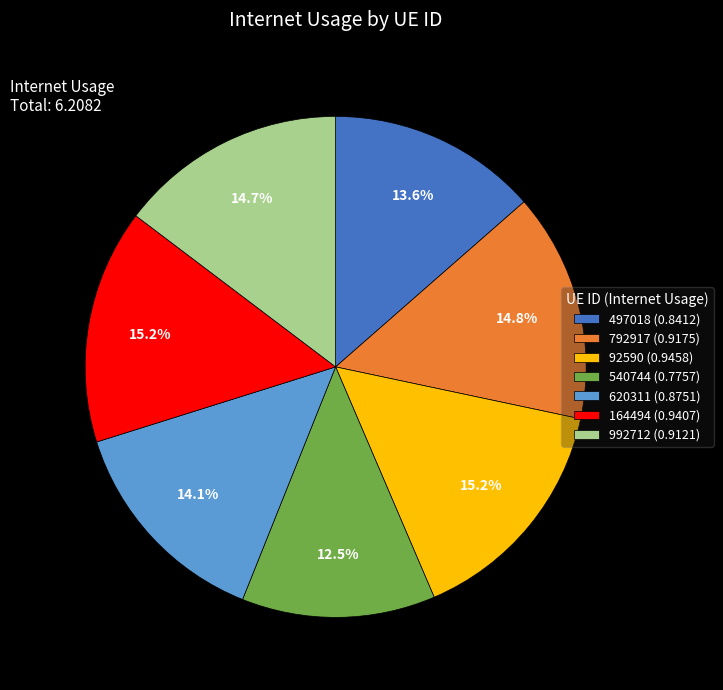

True or false: 792917 accounts for 28% of the total.

False